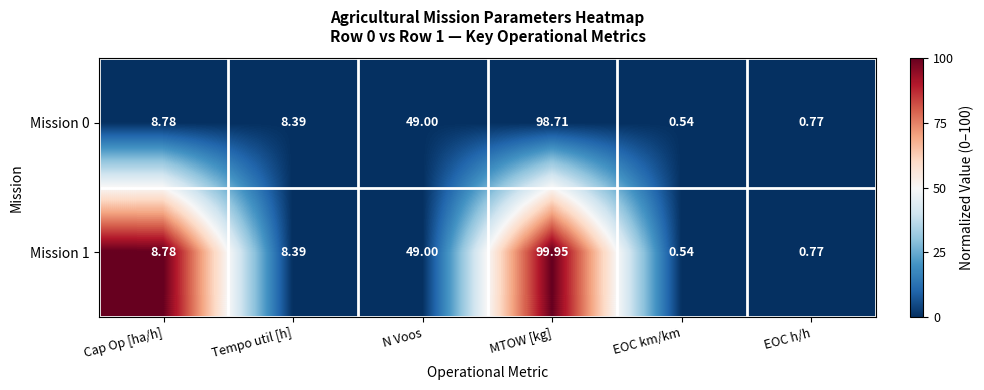

Which label corresponds to the largest value in the chart?

MTOW [kg]